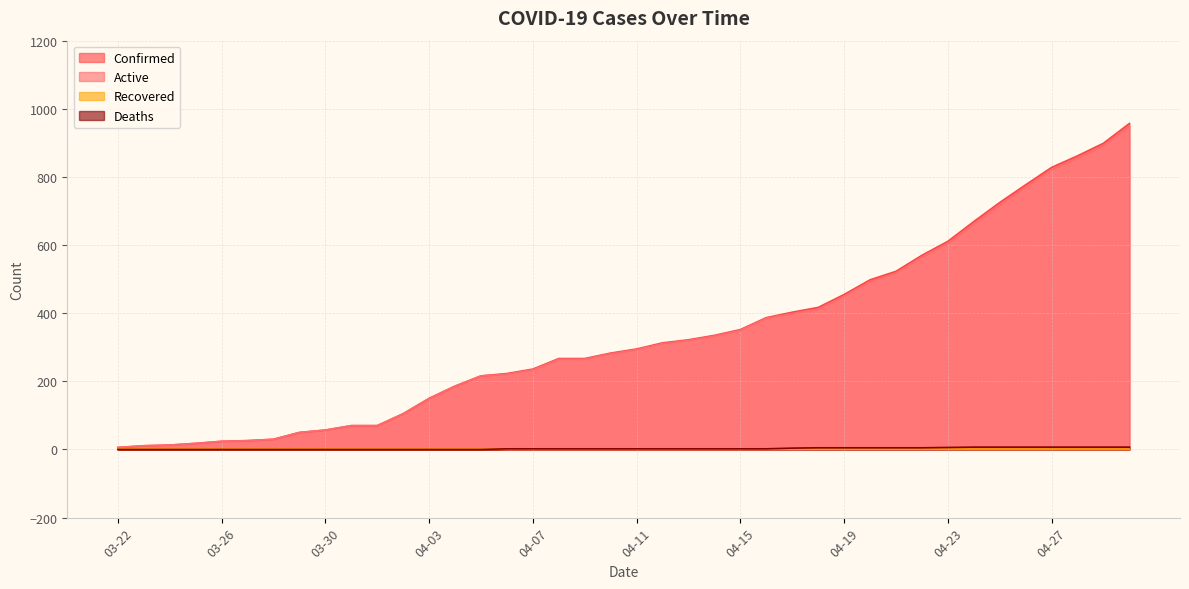

True or false: Confirmed has more than 1 points higher than both neighbors.

False